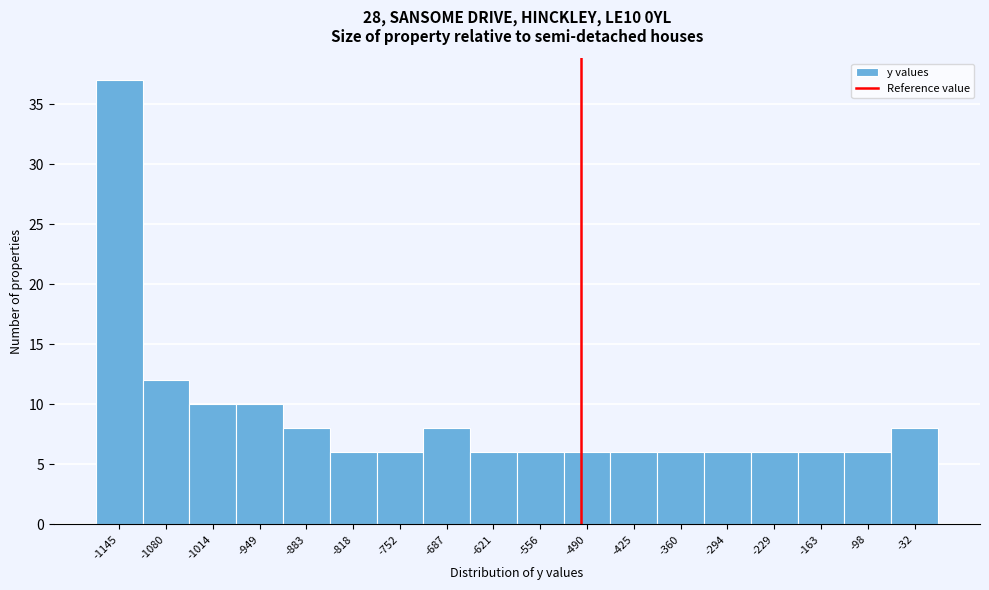

Reading left to right, list every bar in this chart as the range it spans on the x-axis followed by its height. Neither the bar edges nor the heights are printed on the chart, so give them approximately, as read against the axes.

-1180 to -1110: 37
-1110 to -1050: 12
-1050 to -980: 10
-980 to -920: 10
-920 to -850: 8
-850 to -790: 6
-790 to -720: 6
-720 to -650: 8
-650 to -590: 6
-590 to -520: 6
-520 to -460: 6
-460 to -390: 6
-390 to -330: 6
-330 to -260: 6
-260 to -200: 6
-200 to -130: 6
-130 to -70: 6
-70 to 0: 8